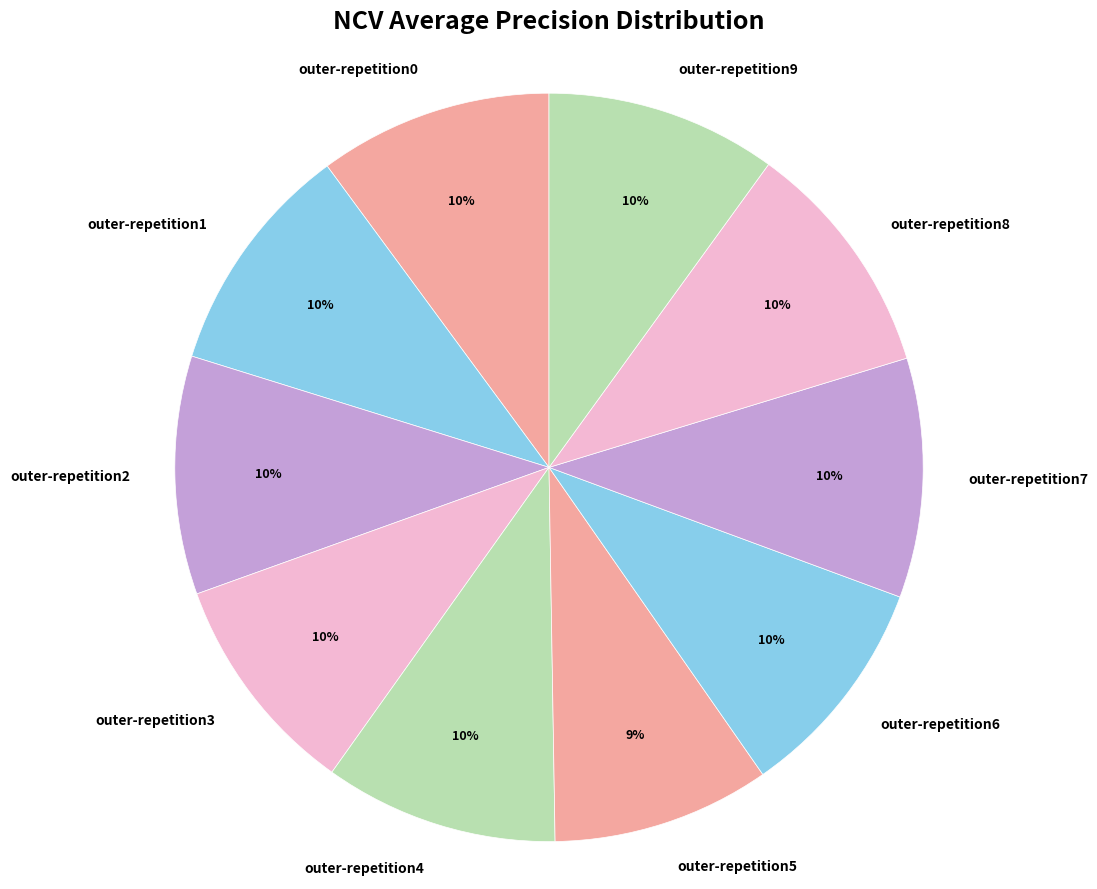

How many segments does this pie chart have?

10